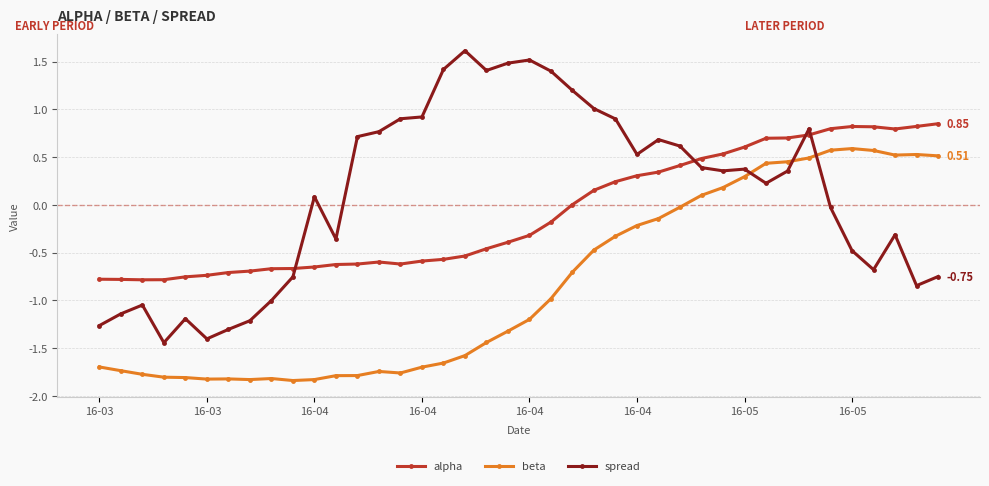

Which series has the largest total across all categories?

spread